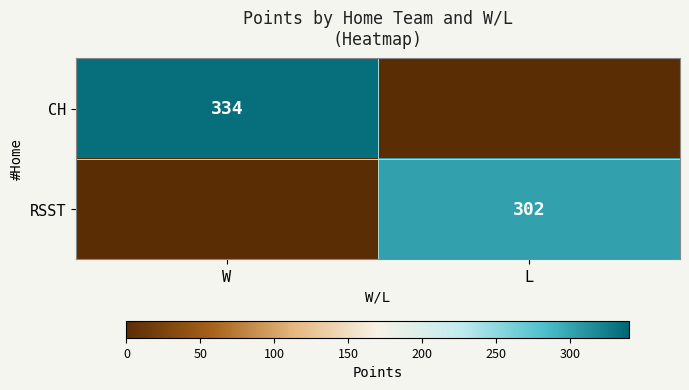

At which category is the sum across all series the highest?

W